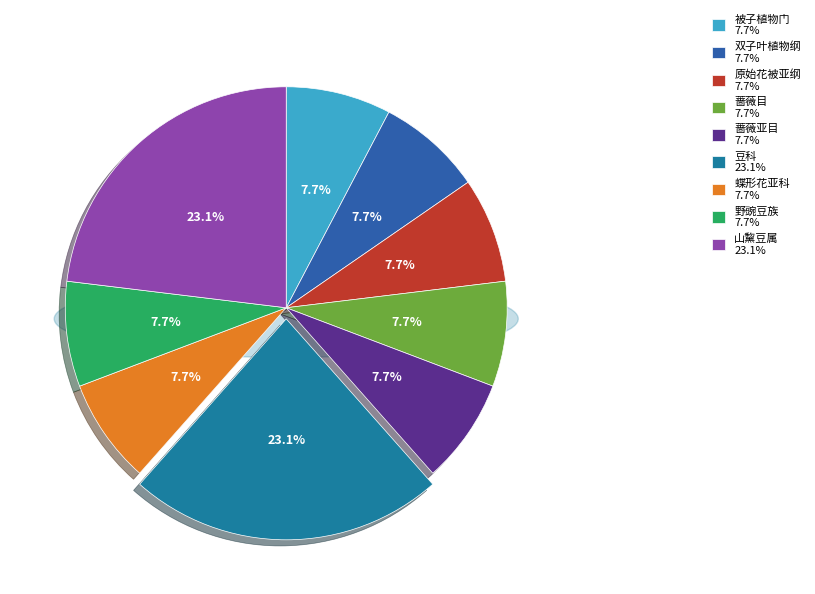

To the nearest percent, what is the average slice percentage?

11%